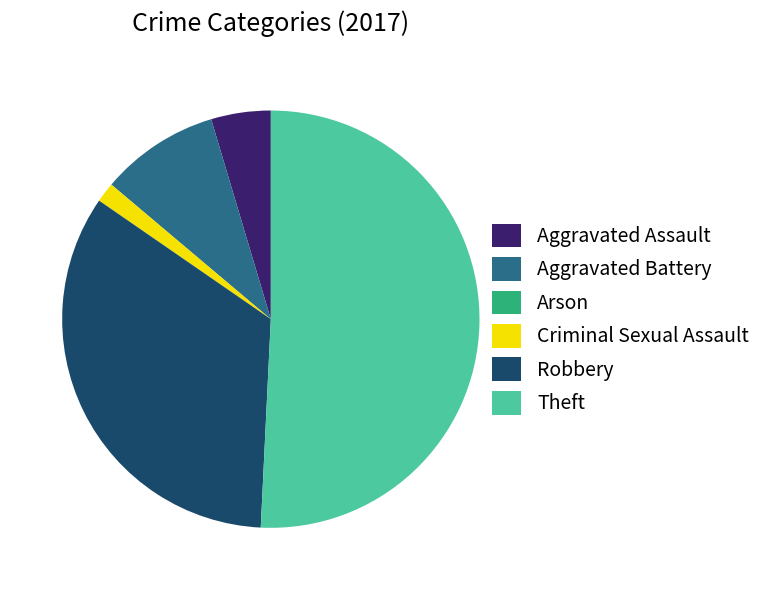

Is it true that Criminal Sexual Assault is 2% of the pie?

True